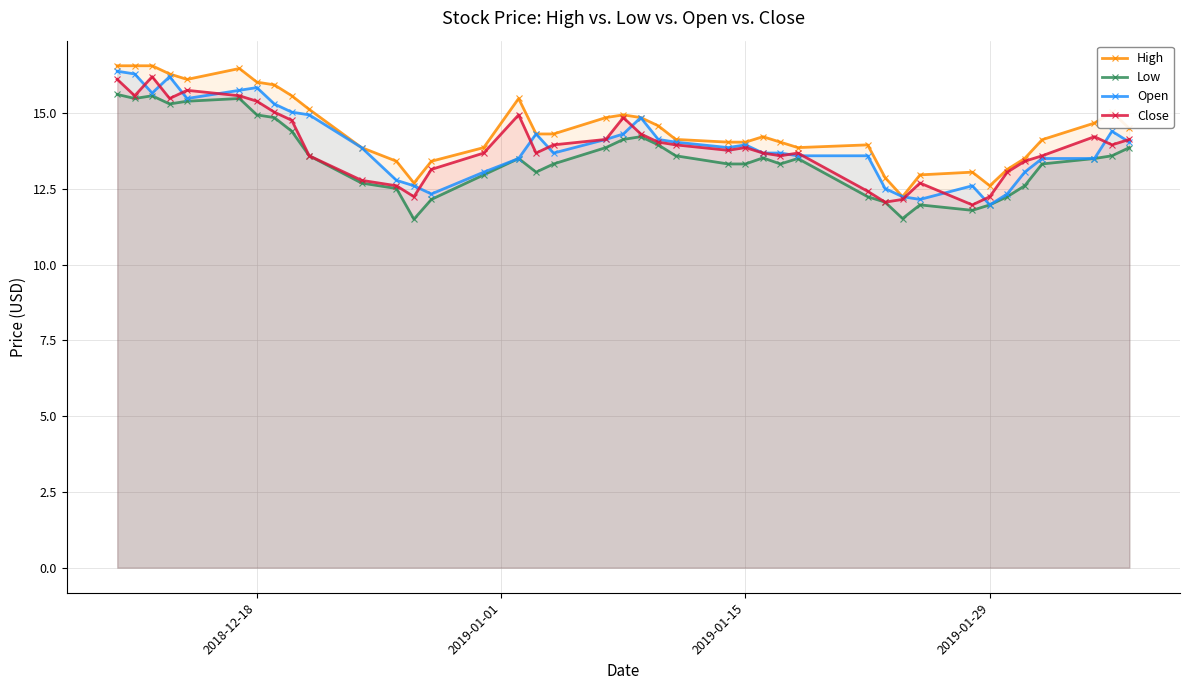

What is the maximum value shown in the chart?

16.6